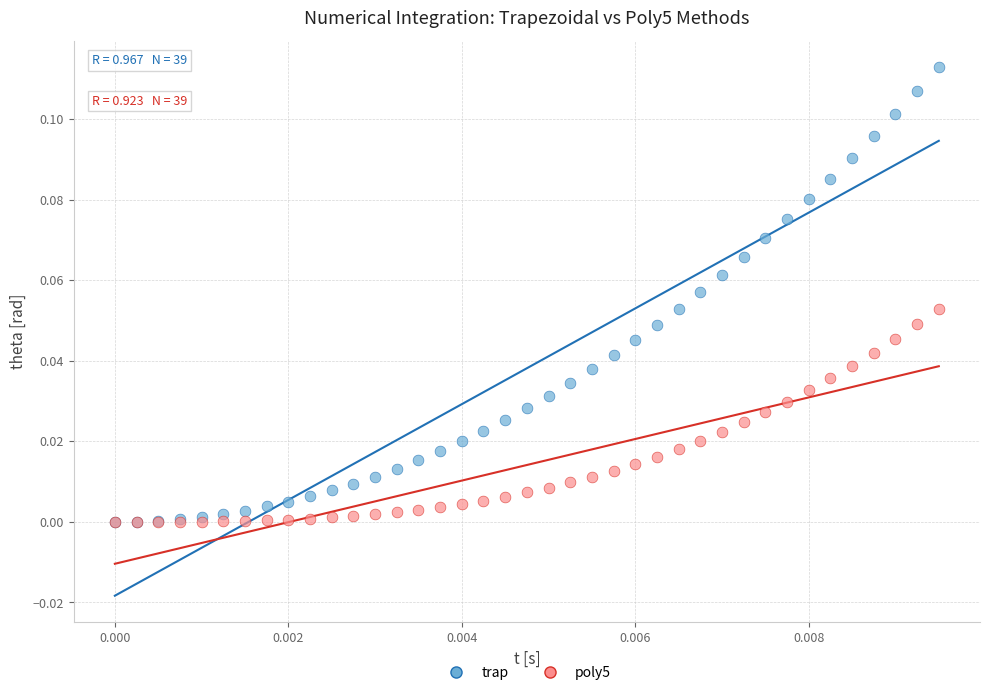

Which series contains the highest Y value?

trap